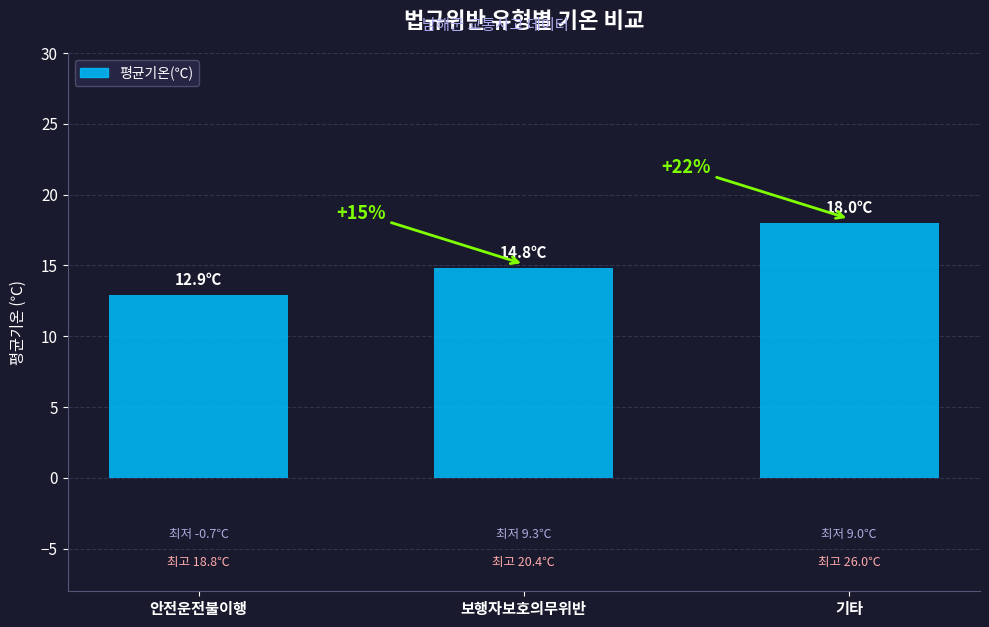

How many bars are there in total?

3